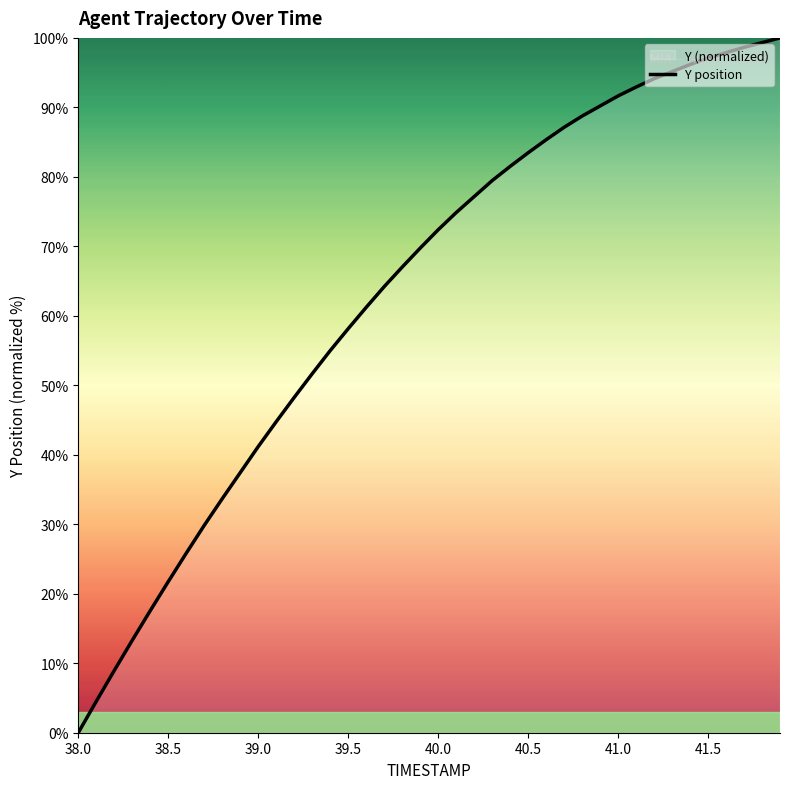

Reading left to right, what are all the values shown in this chart?

0.0	4.5	9.0	13.3	17.6	21.7	25.8	29.8	33.7	37.4	41.2	44.8	48.3	51.7	55.0	58.1	61.2	64.2	67.0	69.7	72.4	74.9	77.2	79.5	81.5	83.5	85.3	87.1	88.7	90.2	91.6	92.9	94.1	95.1	96.2	97.1	97.9	98.6	99.3	100.0